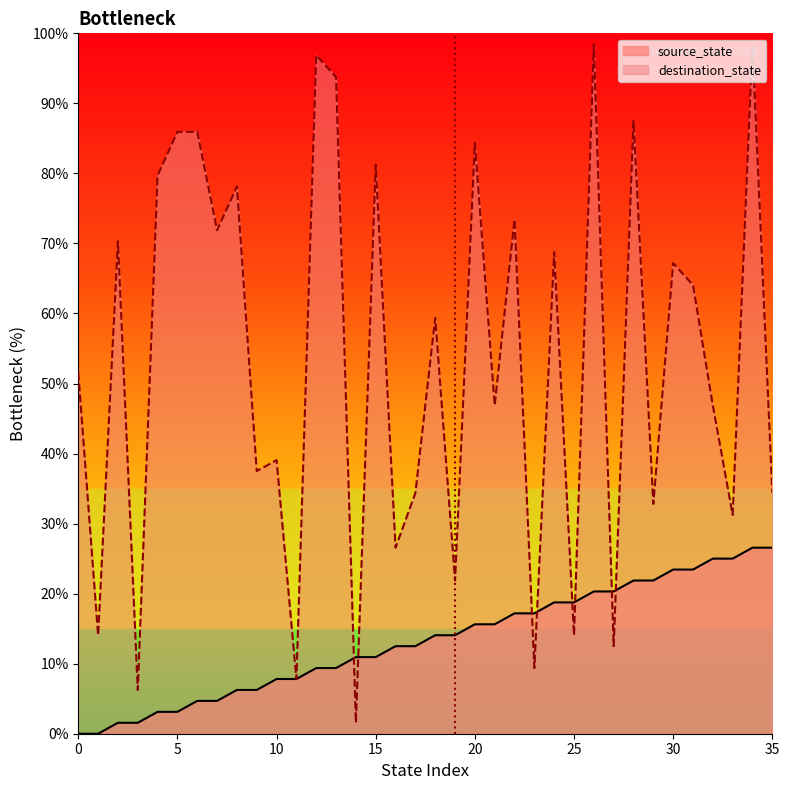

What is the difference between the second highest and second lowest values in the destination_state series?

92.2